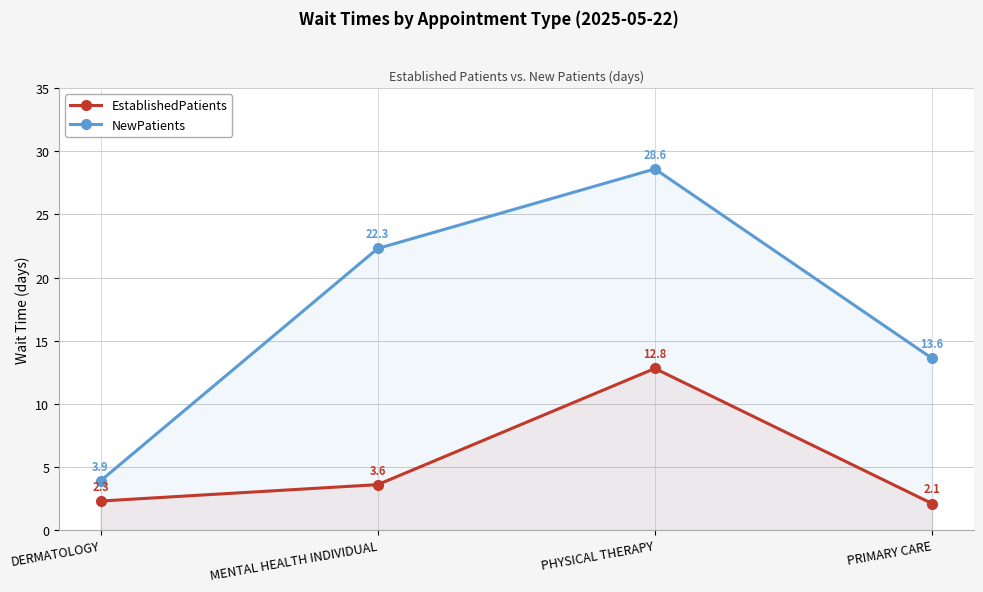

What is the difference between the EstablishedPatients values at DERMATOLOGY and PRIMARY CARE?

0.2